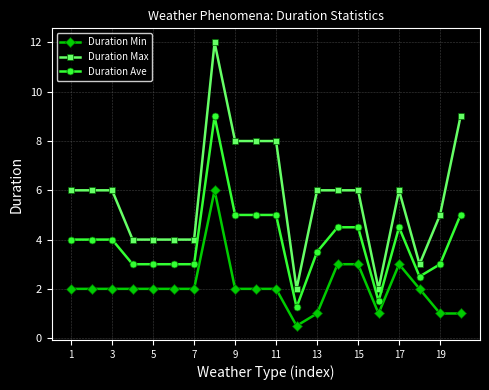

Which series has the largest total across all categories?

Duration Max